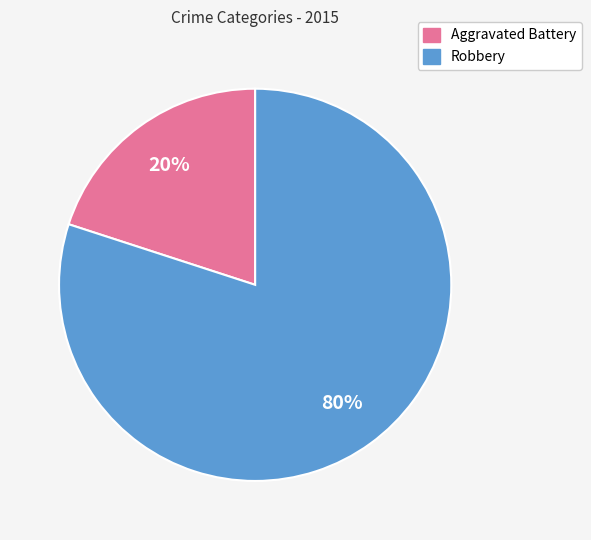

How many segments does this pie chart have?

2